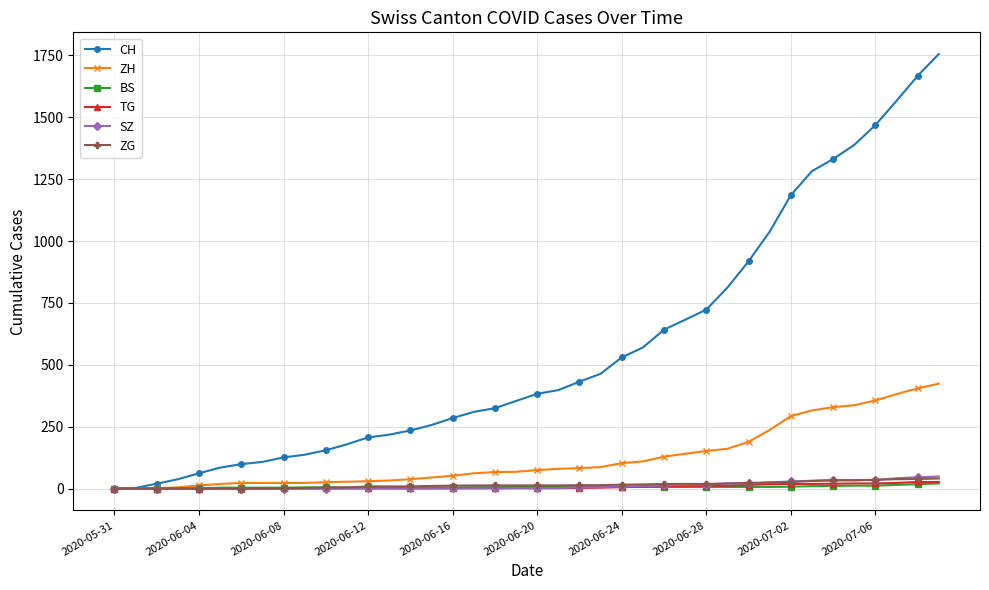

How many lines are shown in the chart?

6